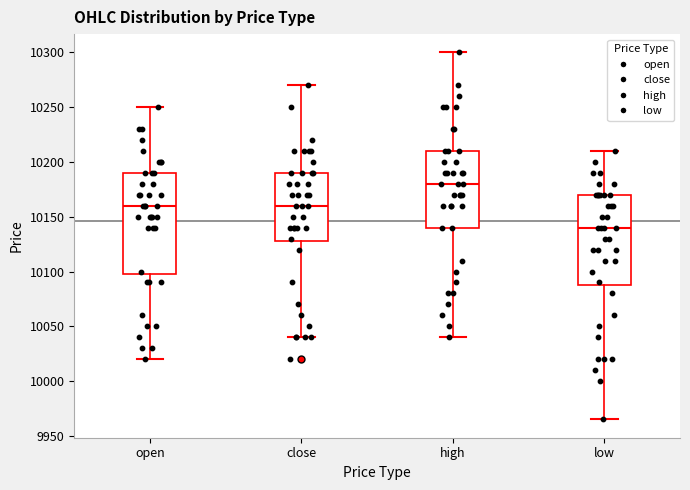

Reading left to right, transcribe this box plot: for each box, give where its median line is, the range the box spans, and where its two whiskers end, as read against the y-axis. The values are not printed on the chart, so give them approximately, as read against the axis.

open: median 10160, box 10100 to 10190, whiskers 10020 to 10250
close: median 10160, box 10130 to 10190, whiskers 10040 to 10270
high: median 10180, box 10140 to 10210, whiskers 10040 to 10300
low: median 10140, box 10090 to 10170, whiskers 9965 to 10210